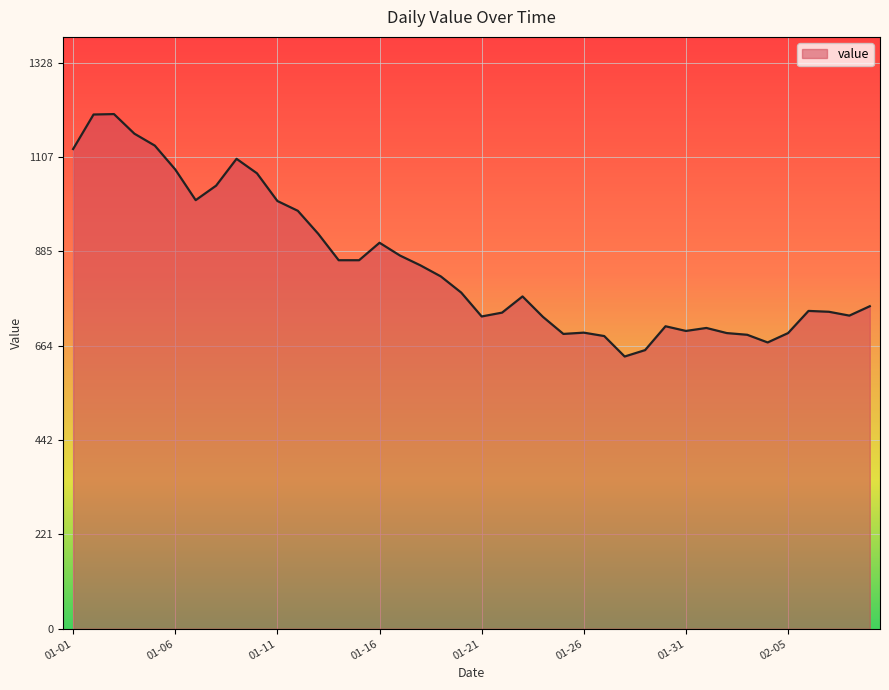

True or false: there are more than 1 points higher than both neighbors.

True